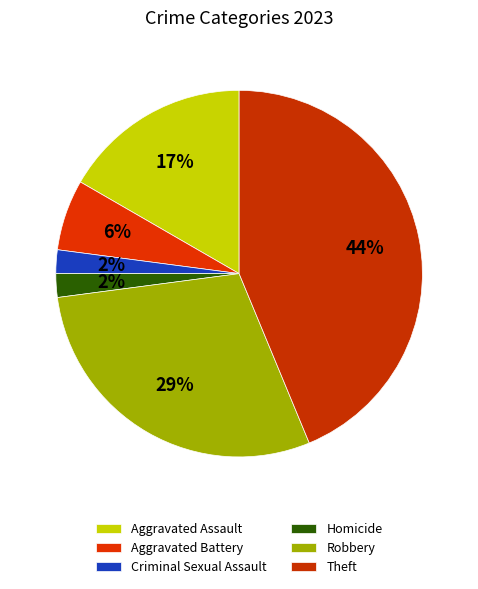

Count the number of slices in the pie.

6